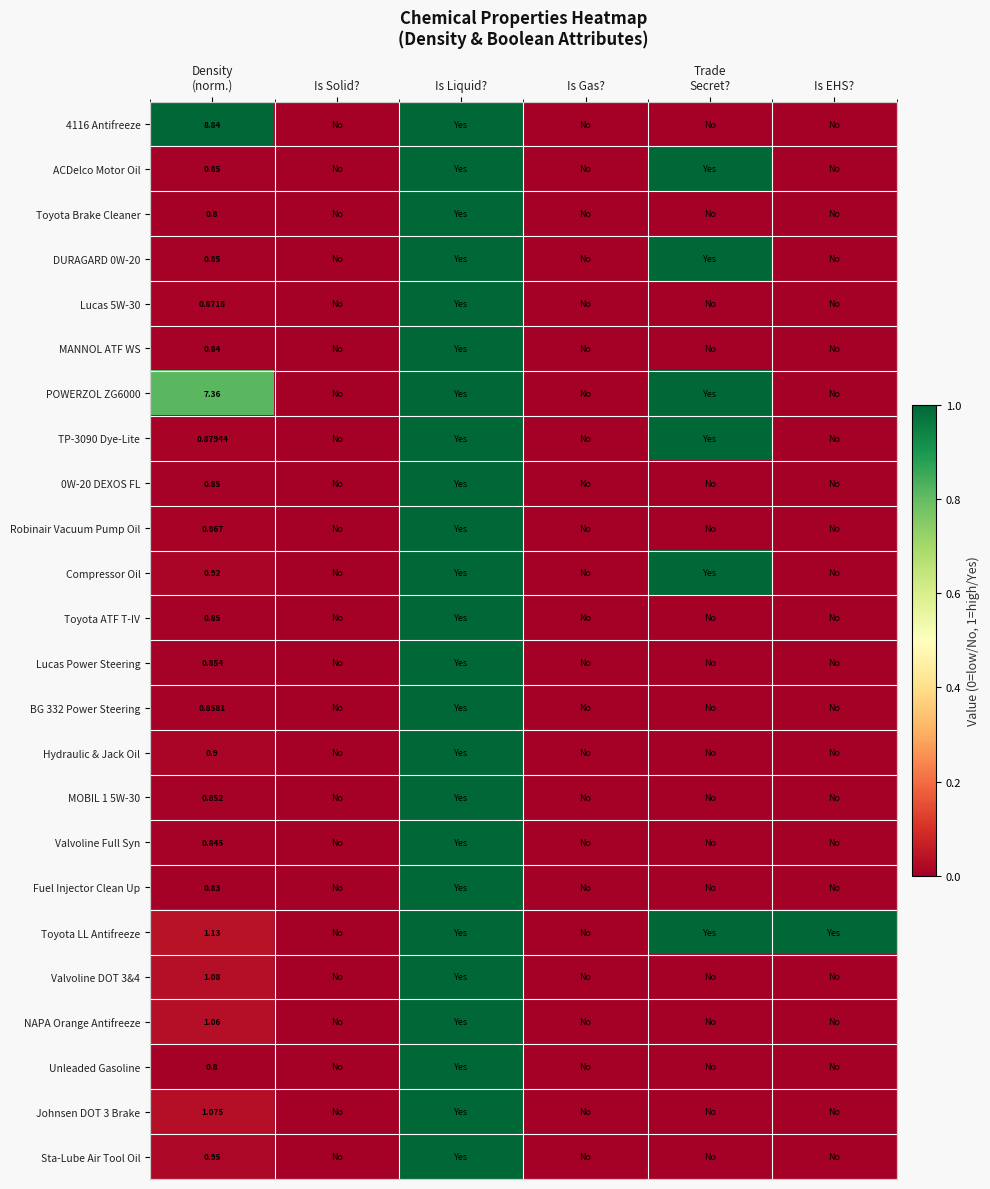

How many categories are shown in the chart?

6